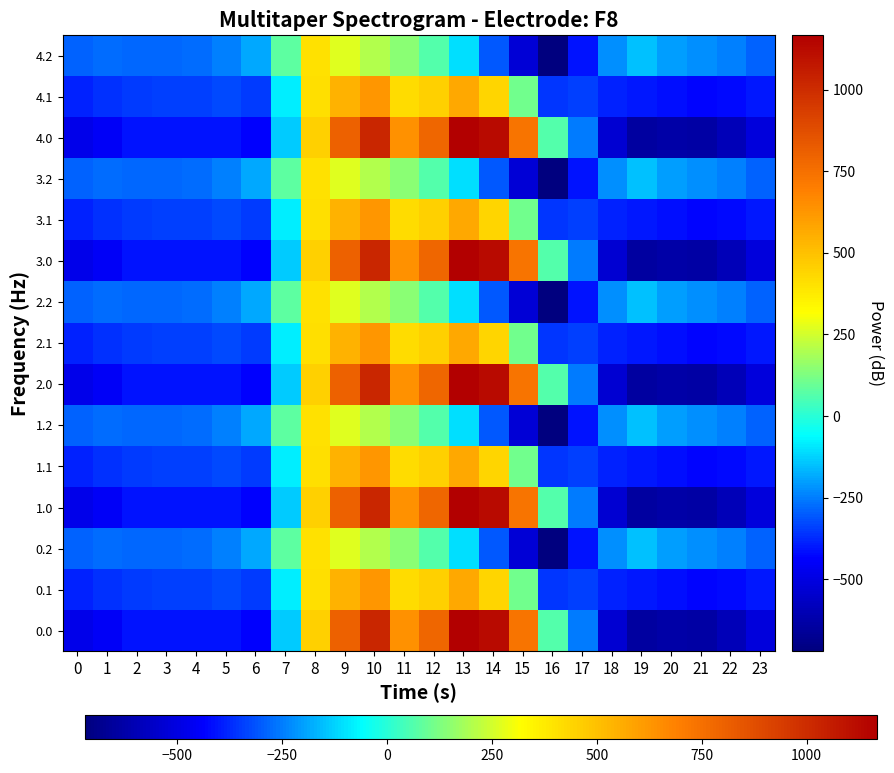

At which category is the sum across all series the highest?

10